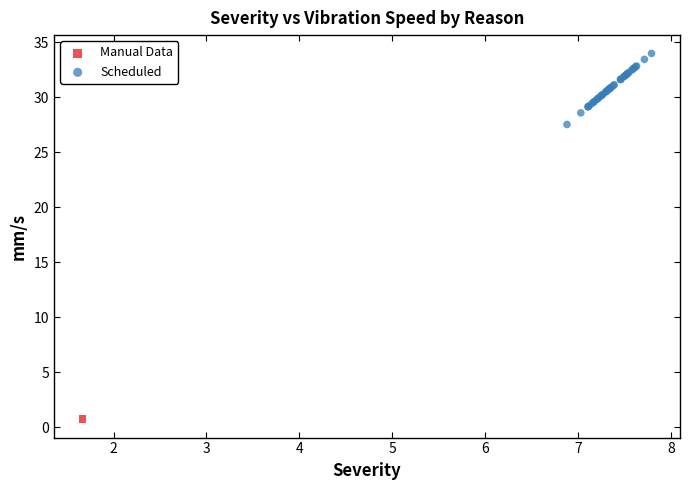

What are all the series names shown in the legend?

Manual Data, Scheduled